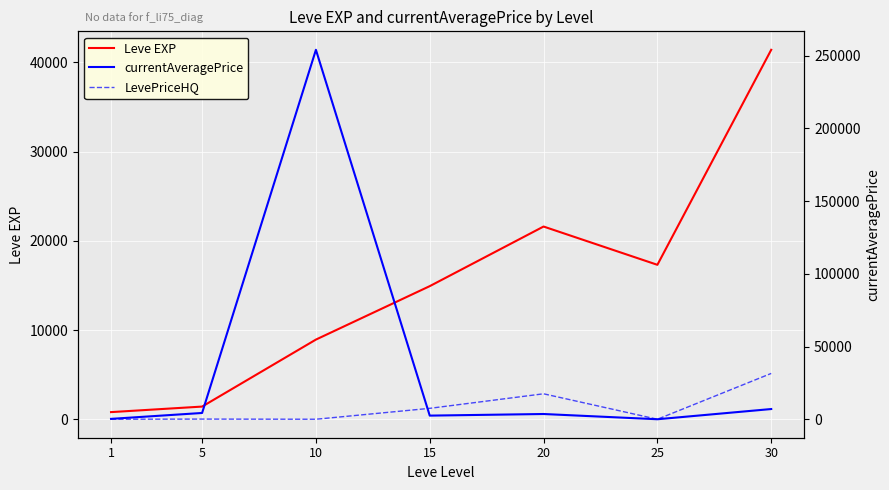

Reading left to right, list all the values displayed in this chart.

Leve EXP: 1=800.0	5=1420.0	10=8930.0	15=14920.0	20=21600.0	25=17310.0	30=41410.0
currentAveragePrice: 1=260.8	5=4314.6	10=253979.4	15=2500.0	20=3604.5	25=0.0	30=7022.3
LevePriceHQ: 1=0.0	5=111.3	10=0.0	15=7500.0	20=17499.5	25=0.0	30=31498.5